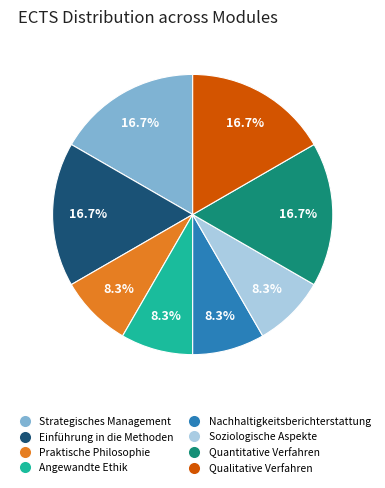

Combined, do Nachhaltigkeitsberichterstattung and Soziologische Aspekte account for over 50%?

No